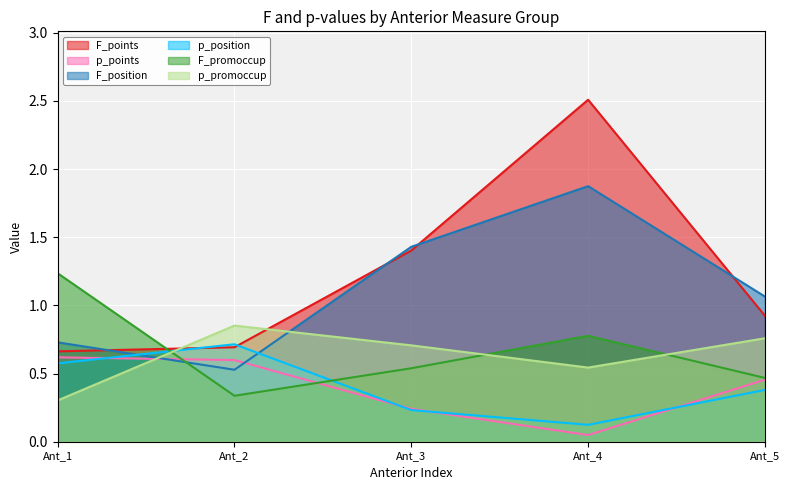

Which category has the highest value across all series?

Ant_4